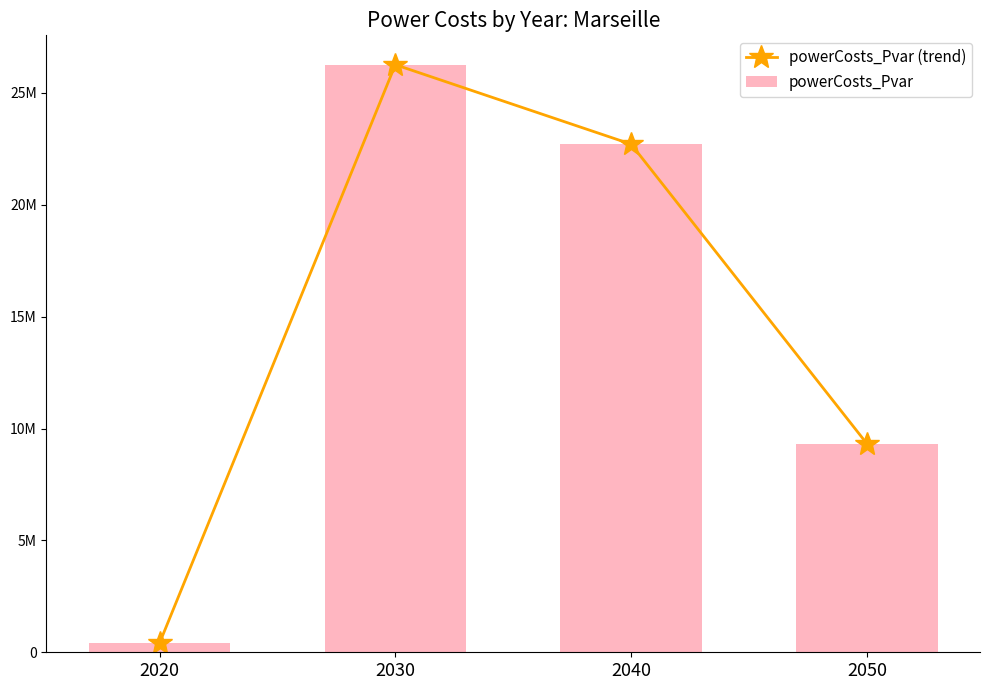

Rank the series at 2030 from lowest to highest value.

powerCosts_Pvar (trend), powerCosts_Pvar